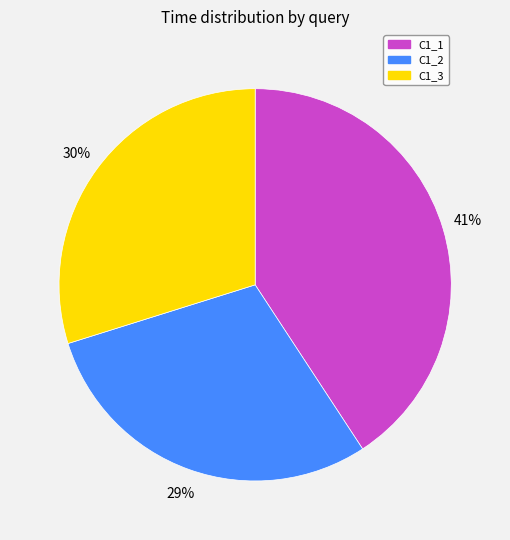

The C1_3 slice represents 35% of the pie. True or false?

False